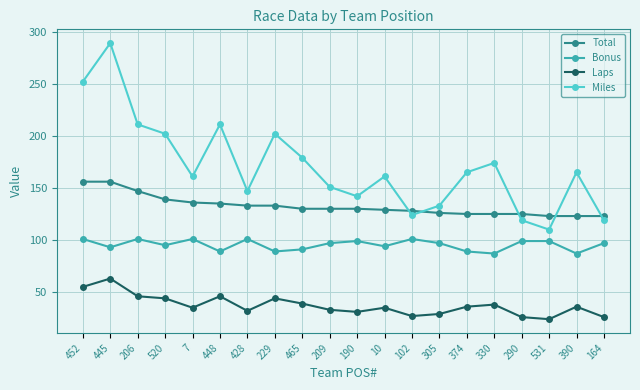

What position from the right is 448?

15